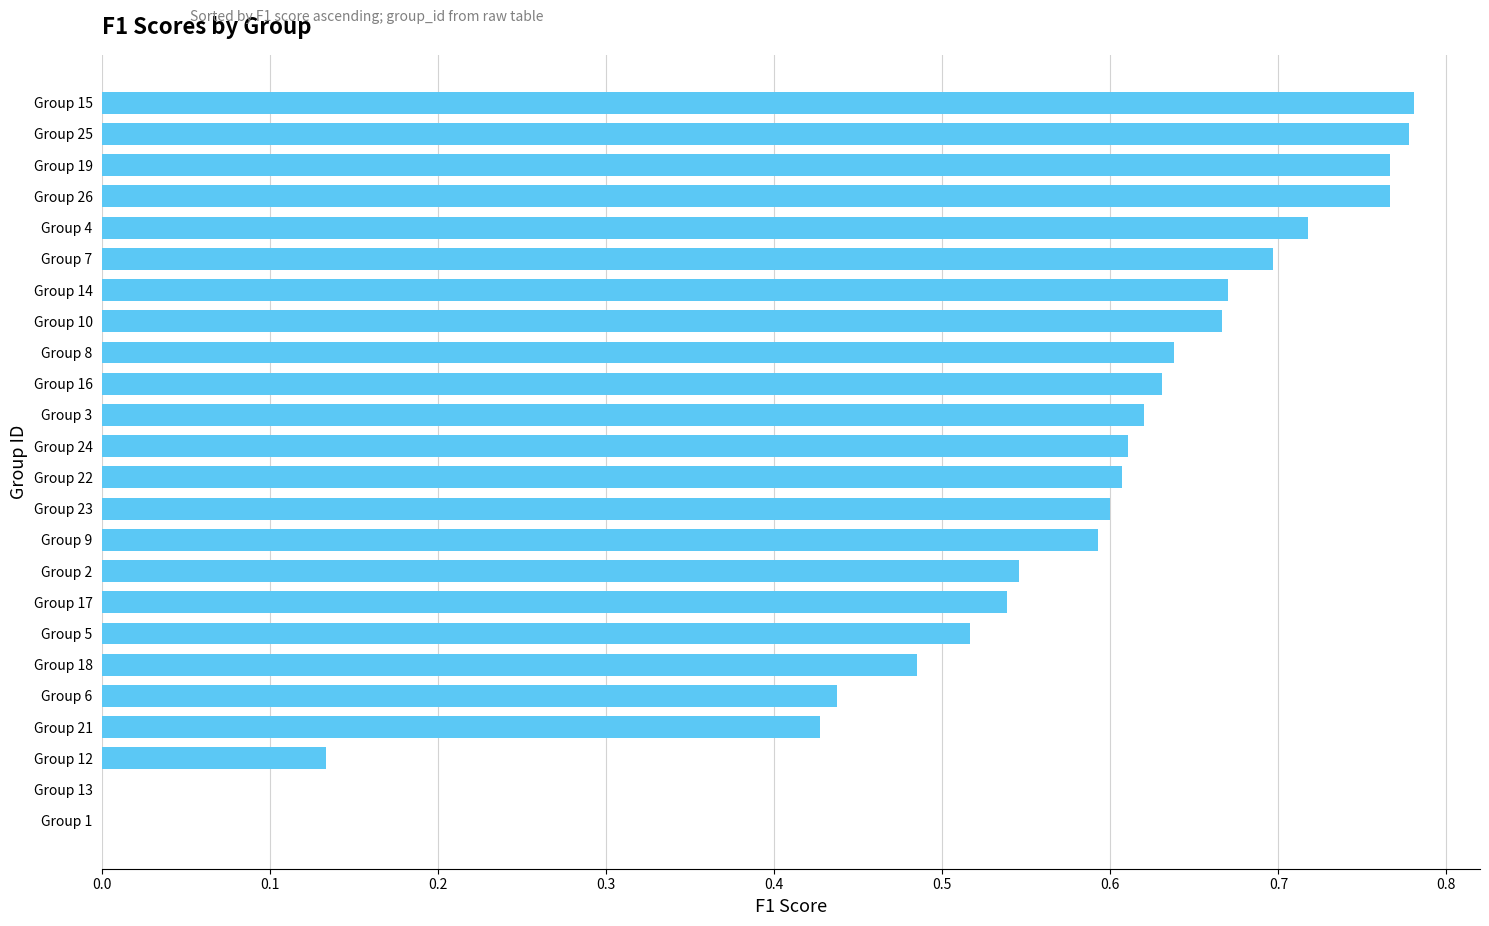

Between Group 5 and Group 13, which is larger?

Group 5